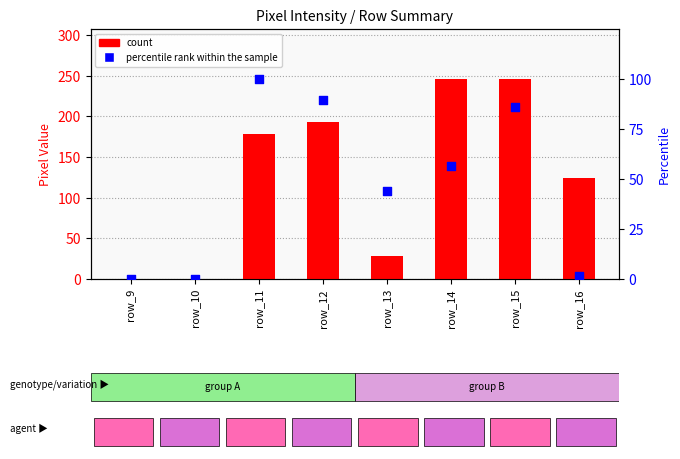

Which series reaches the minimum Y coordinate?

count